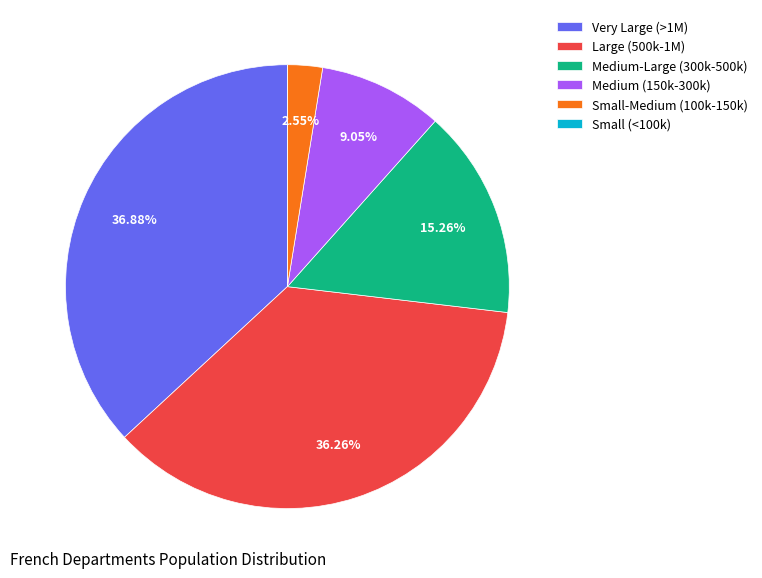

Does Medium-Large (300k-500k) account for over 50% of the chart?

No